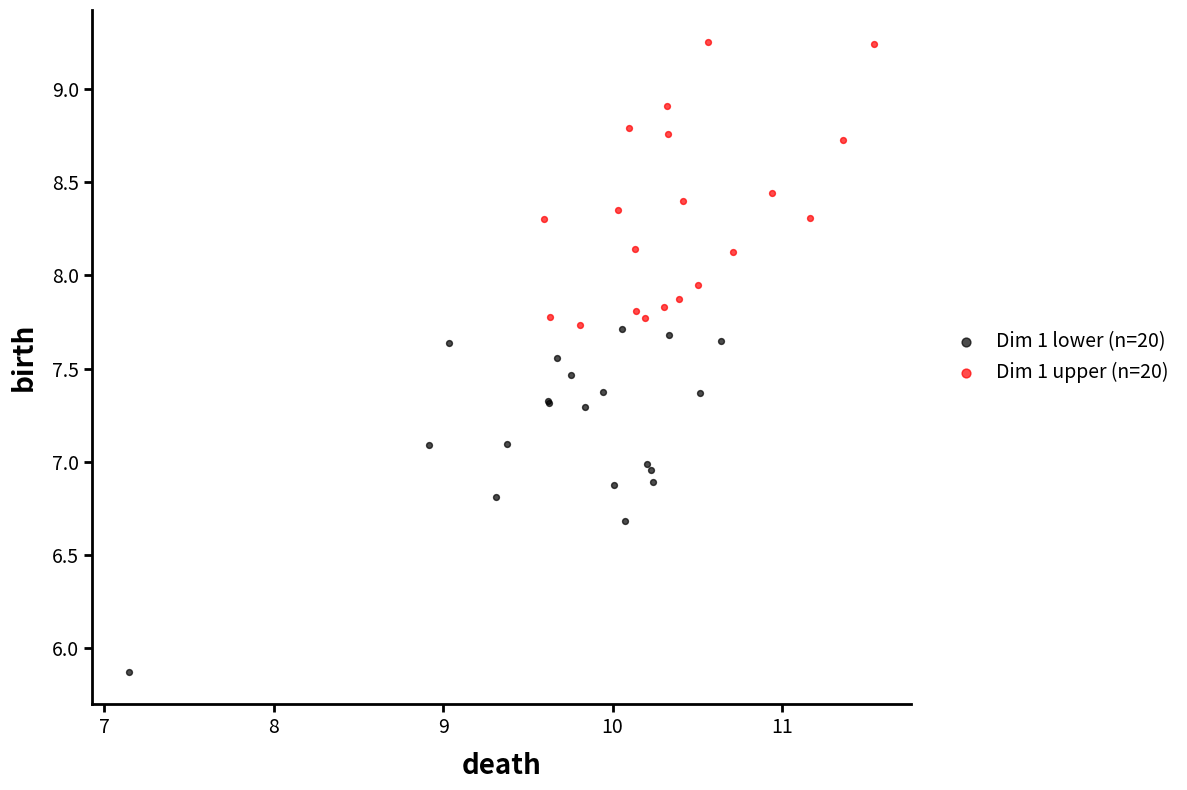

What are all the series names shown in the legend?

Dim 1 lower (n=20), Dim 1 upper (n=20)